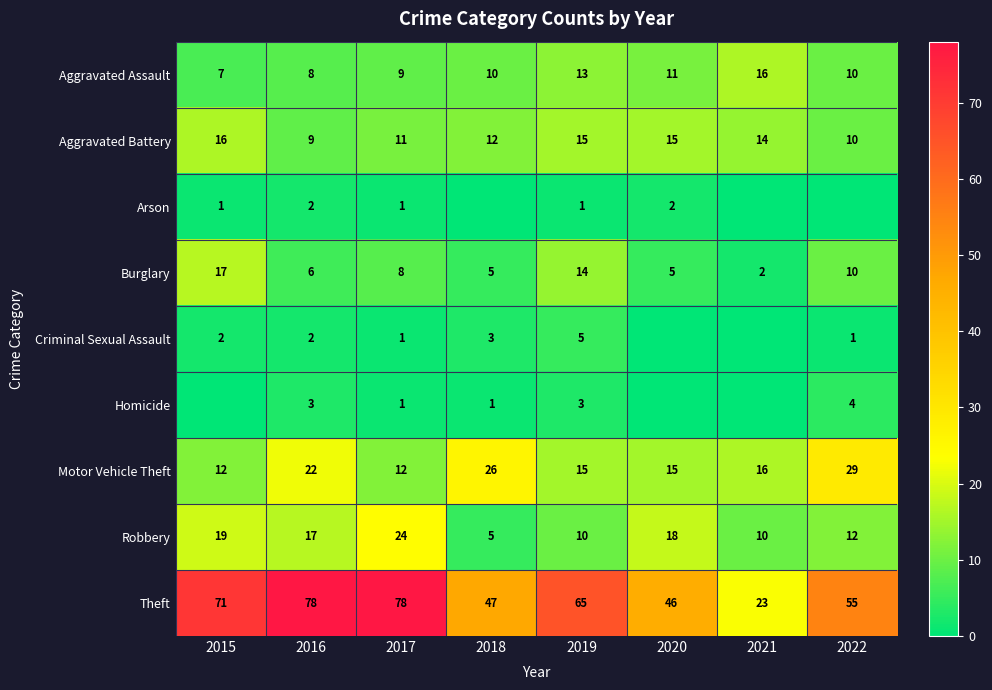

At which category is the sum across all series the highest?

2016